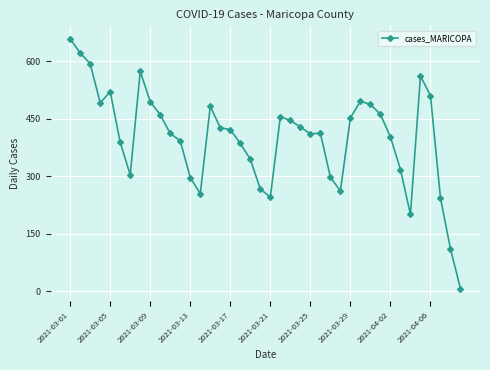

What is the maximum value shown in the chart?

658